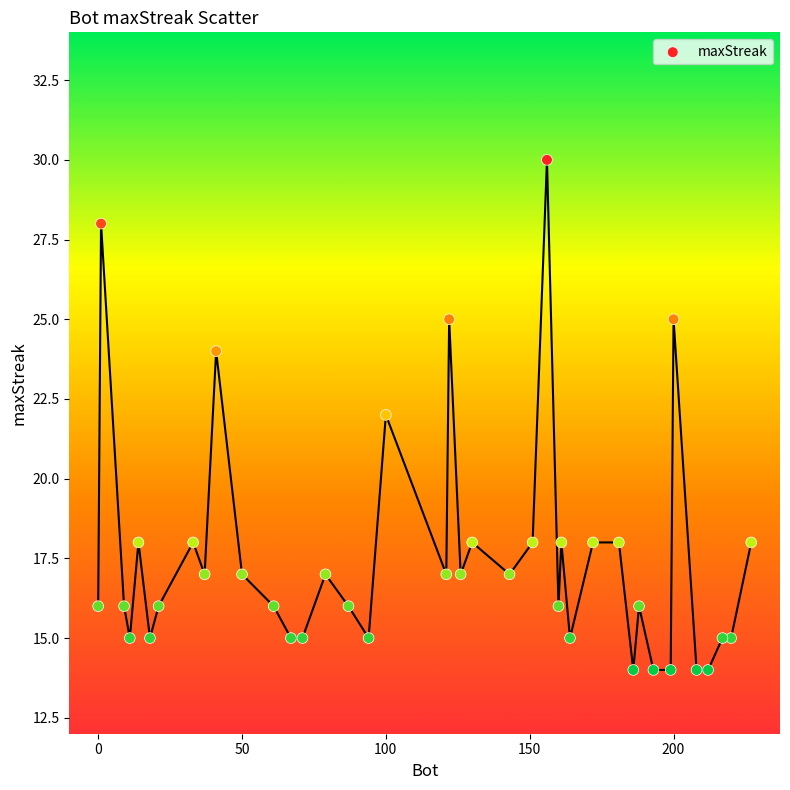

What is the range of X values (max minus min)?

227